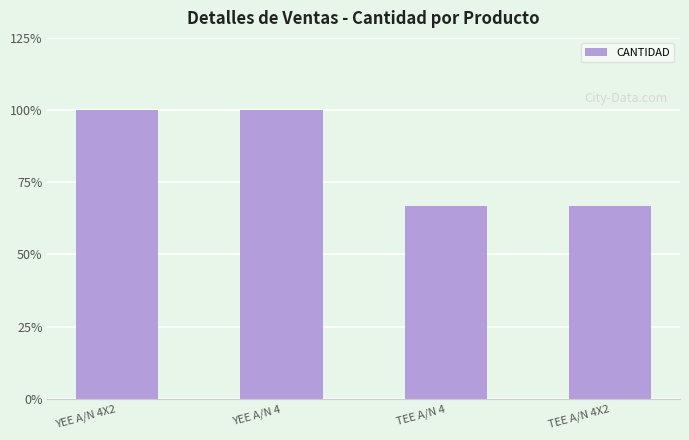

What is the value of the 1st bar from the left?

100.0